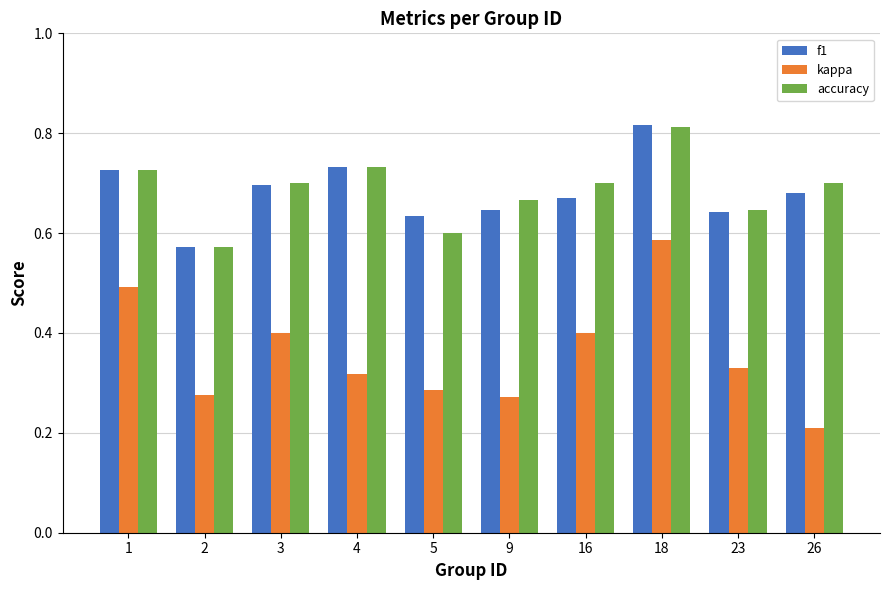

How many distinct data groups are displayed?

3